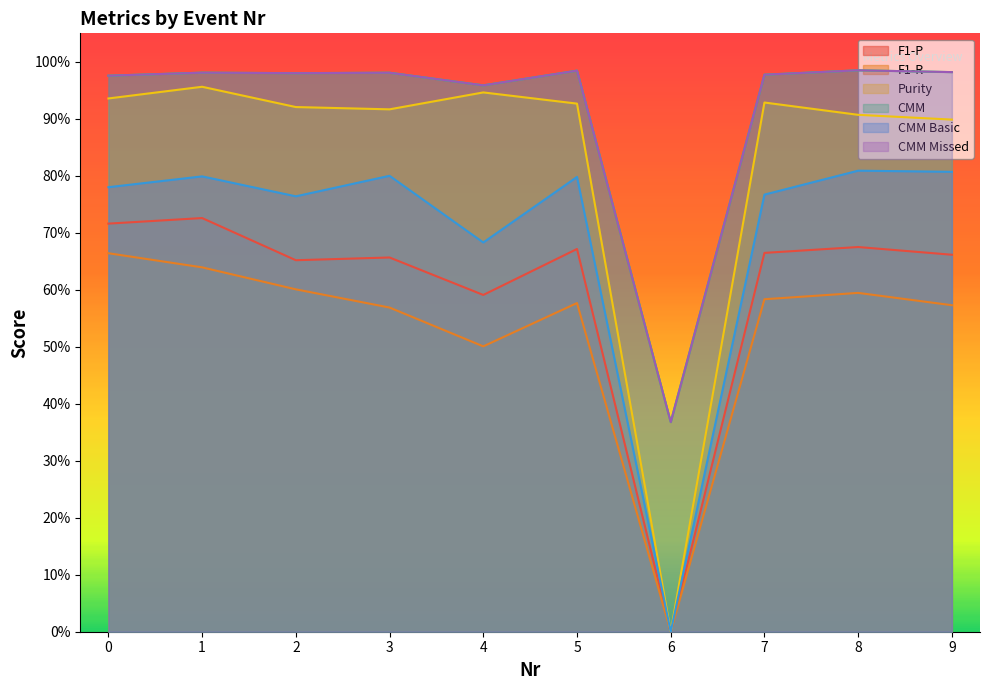

At how many categories does at least one series exceed 0?

10